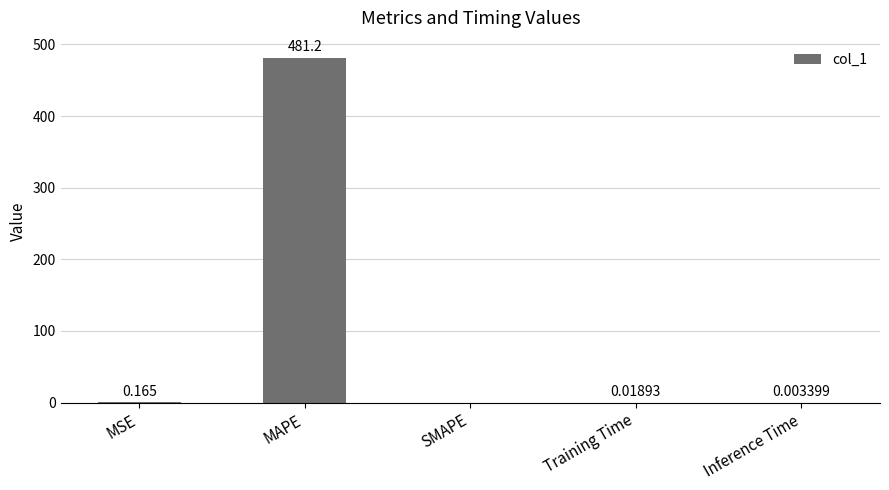

At which label is the value closest to 240?

MSE